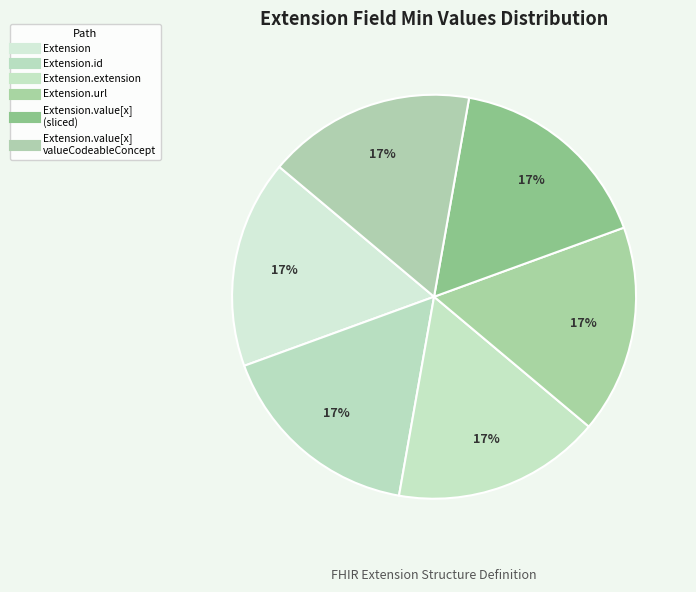

How many segments does this pie chart have?

6